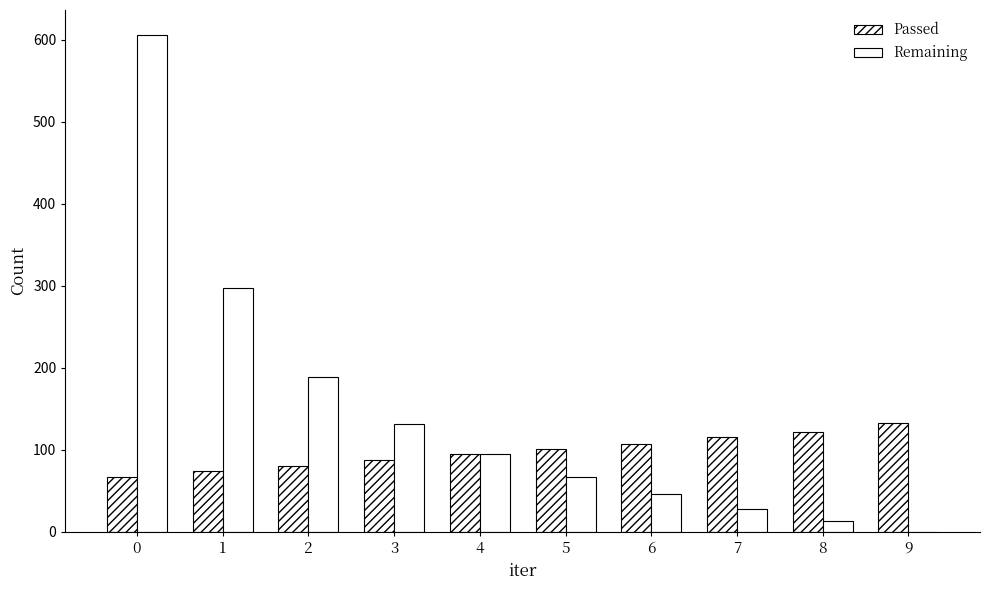

Read the Passed value at 2.

80